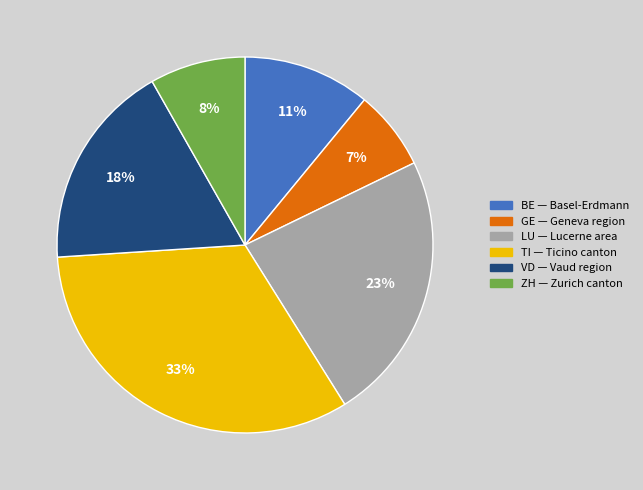

Is it true that LU is 23% of the pie?

True